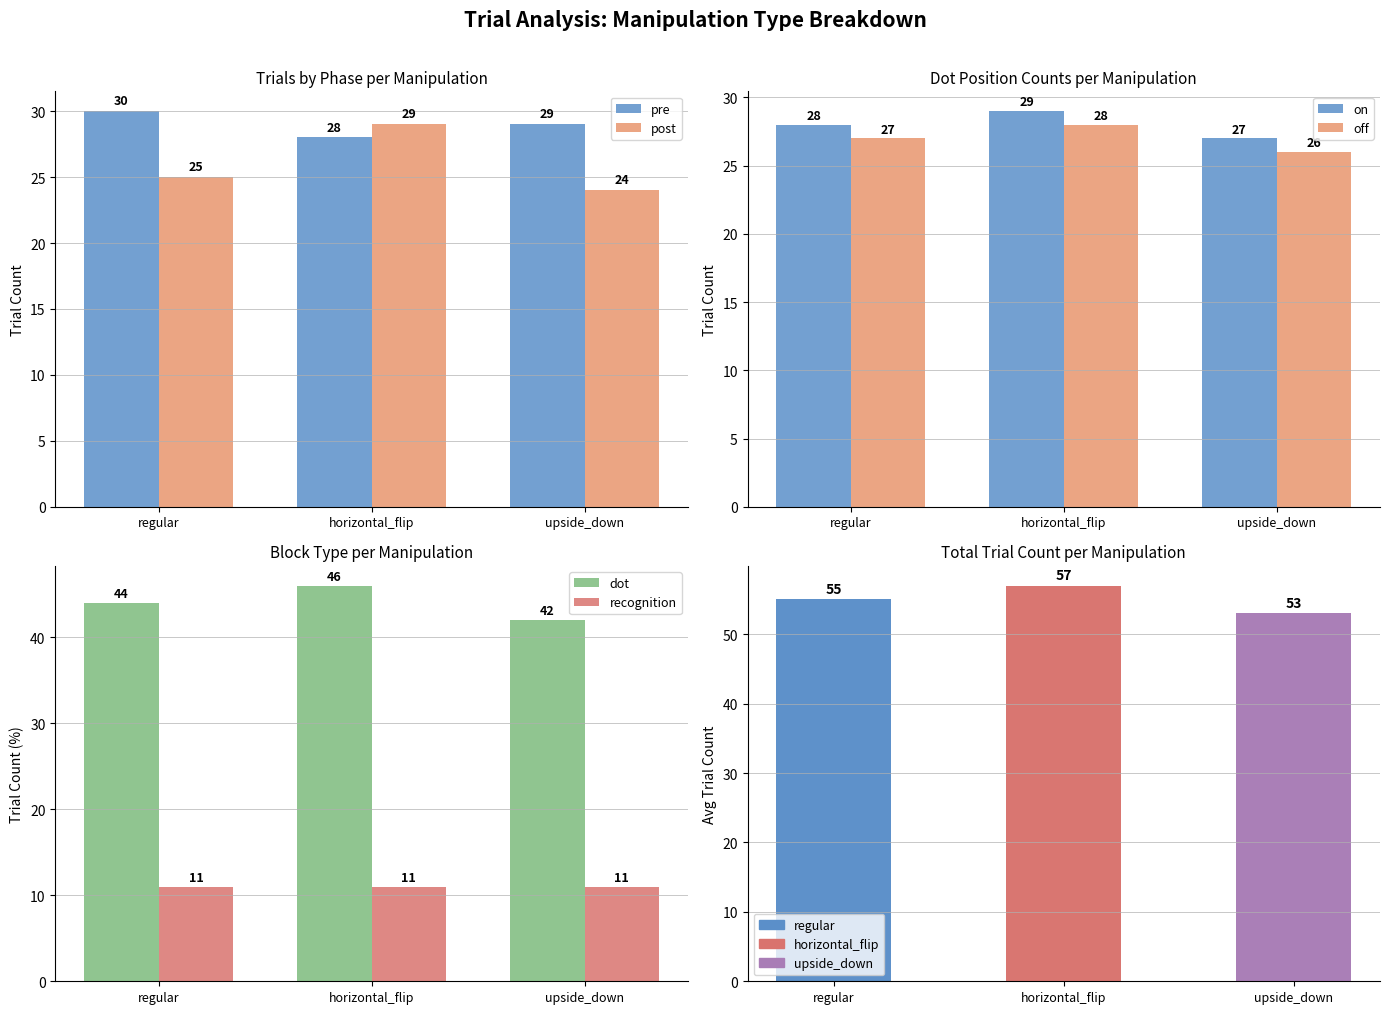

The value of recognition at upside_down is 11. True or false?

True